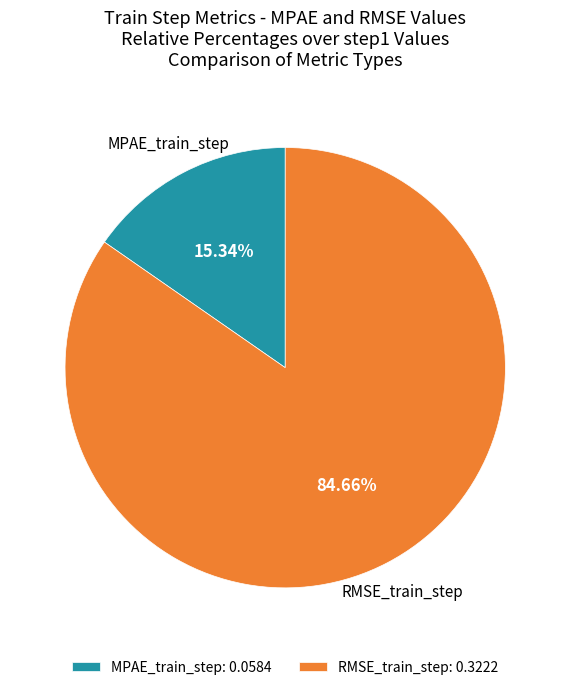

What percentage do RMSE_train_step and MPAE_train_step together represent?

100.0%